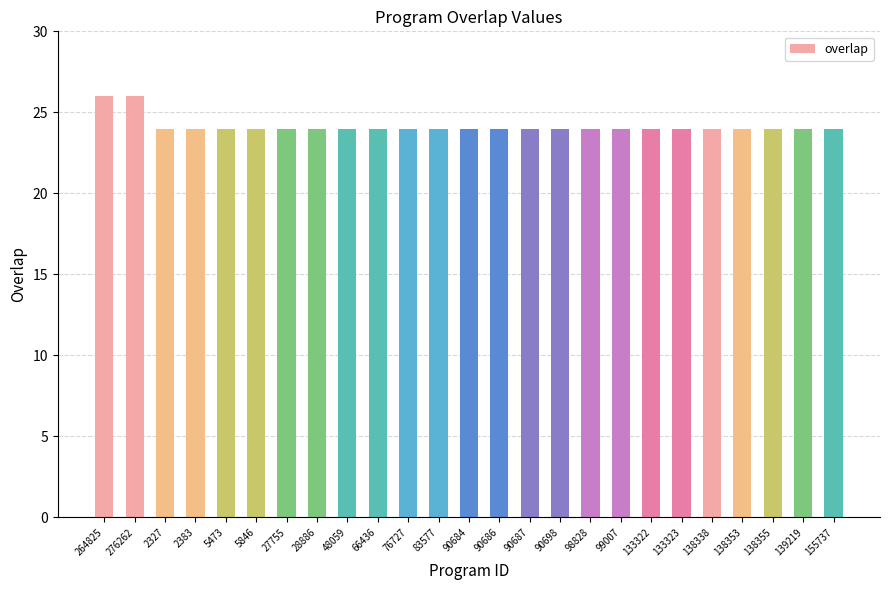

What is the difference between the maximum and second lowest values?

2